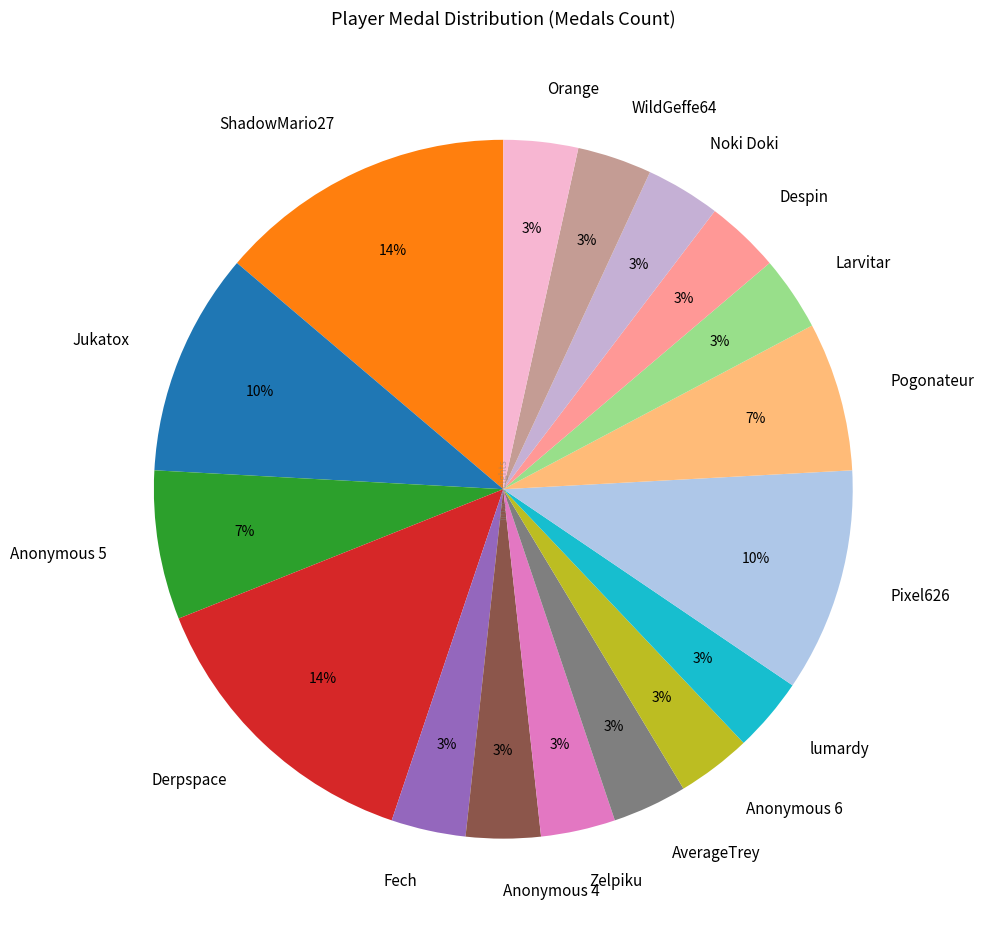

To the nearest percent, what is the difference between the Anonymous 5 and ShadowMario27 slice percentages?

7%